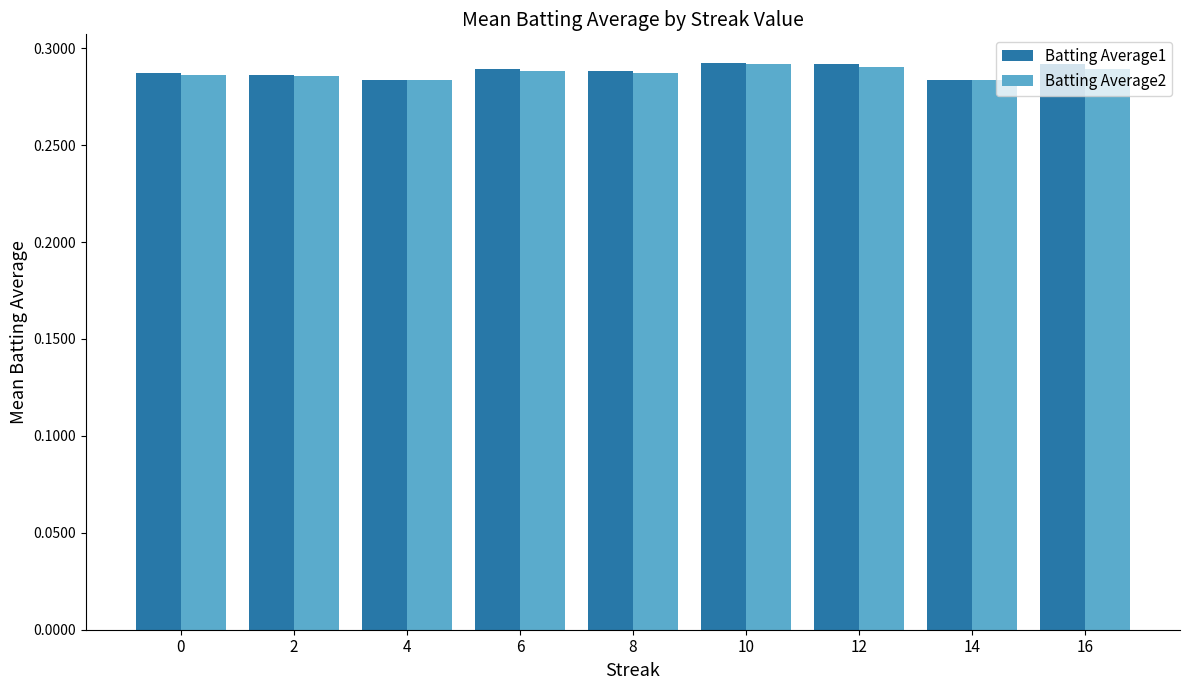

Which series has the widest spread of values?

Batting Average1